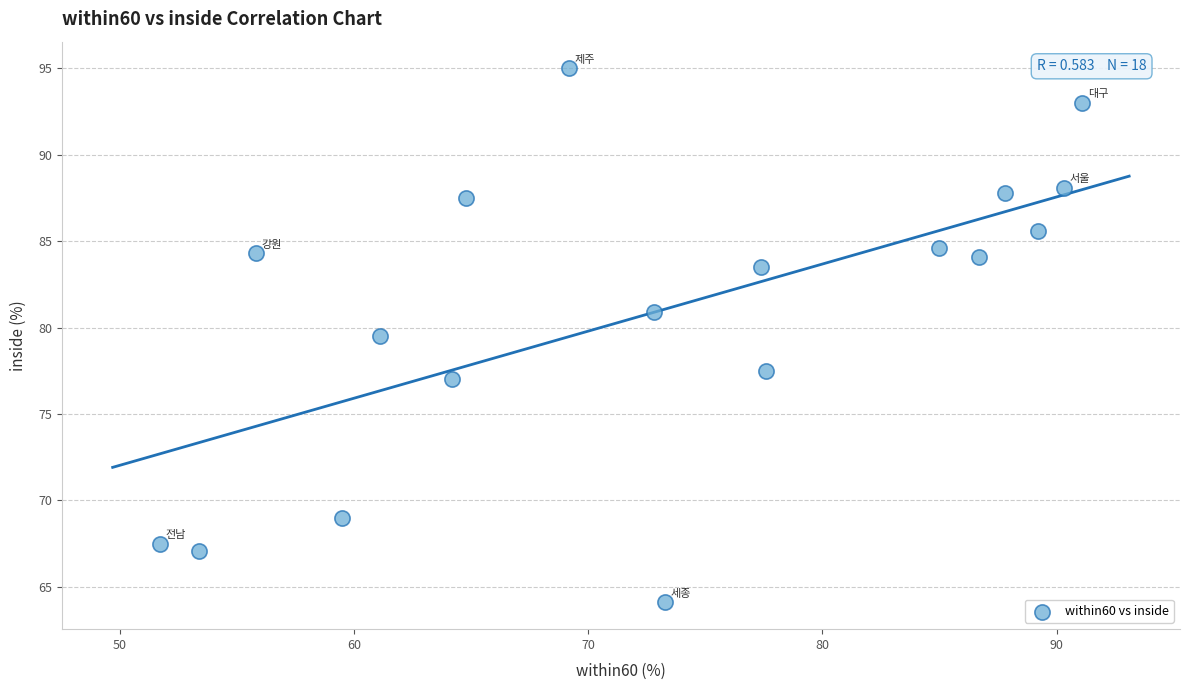

What Y value in the scatter plot is closest to 79?

79.5